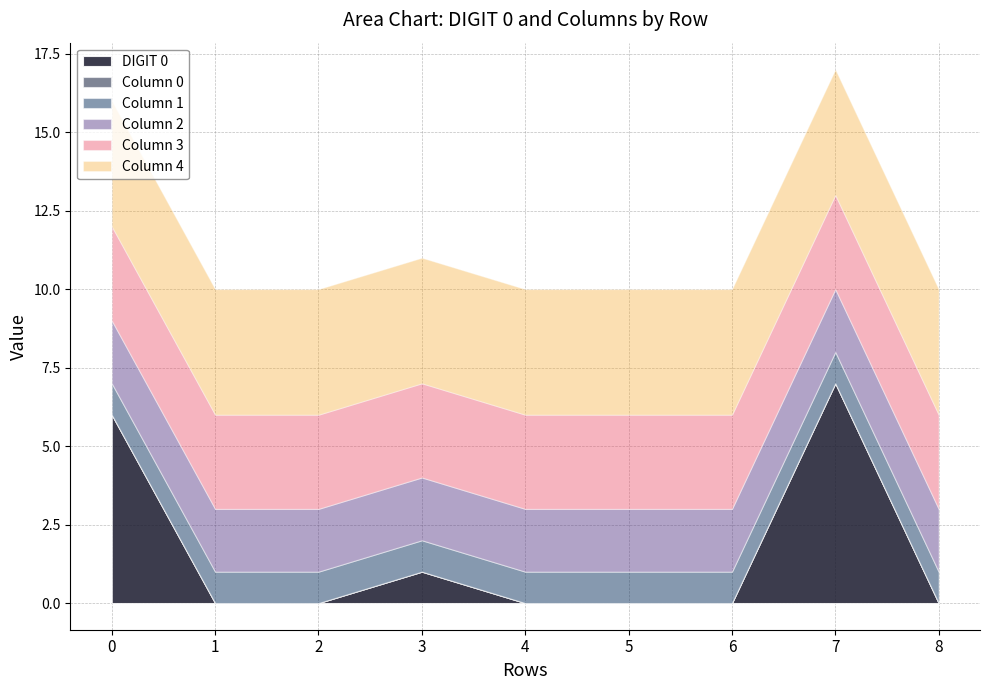

Between 2 and 3, which series saw the biggest shift?

DIGIT 0